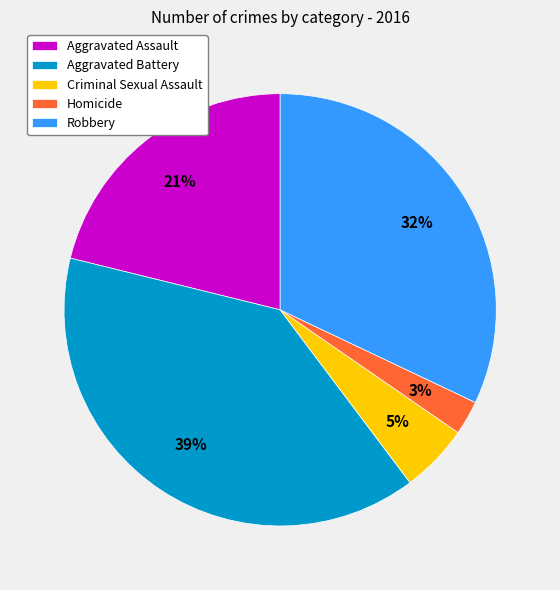

Do Homicide and Criminal Sexual Assault together represent more than half of the pie?

No